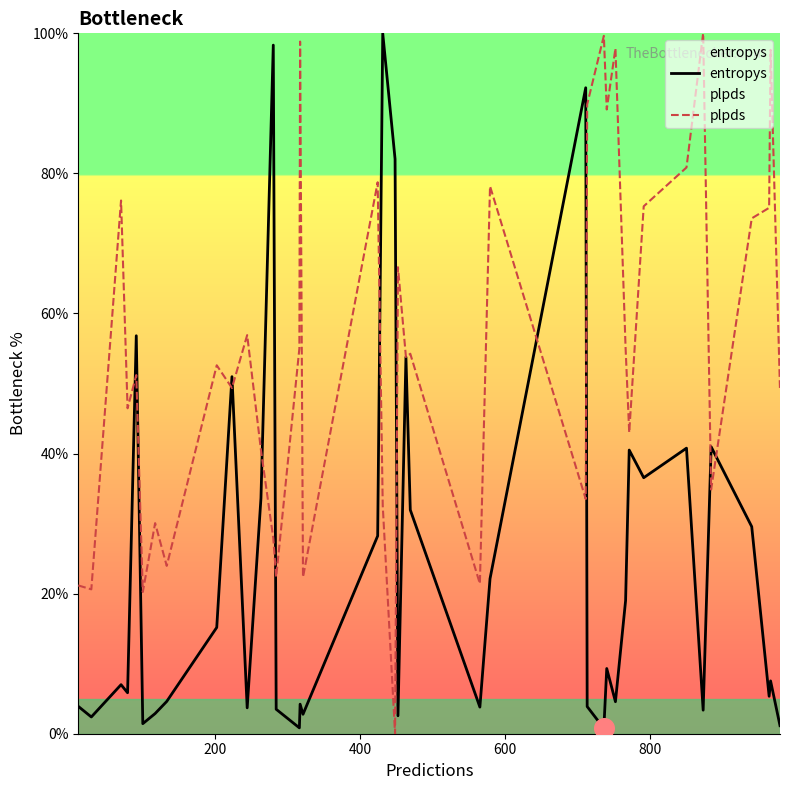

Which series has the largest total across all categories?

plpds